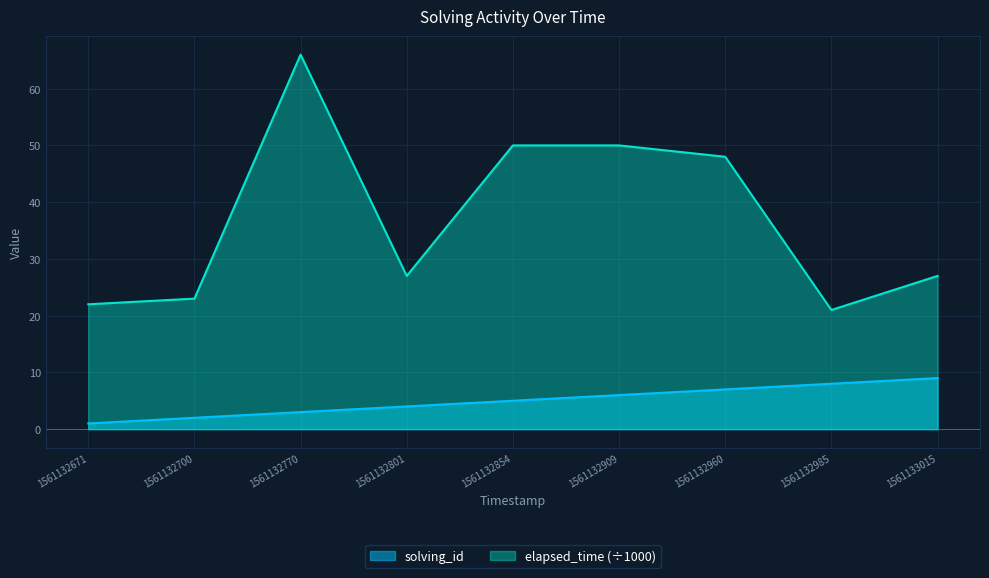

What is the sum of all solving_id values?

45